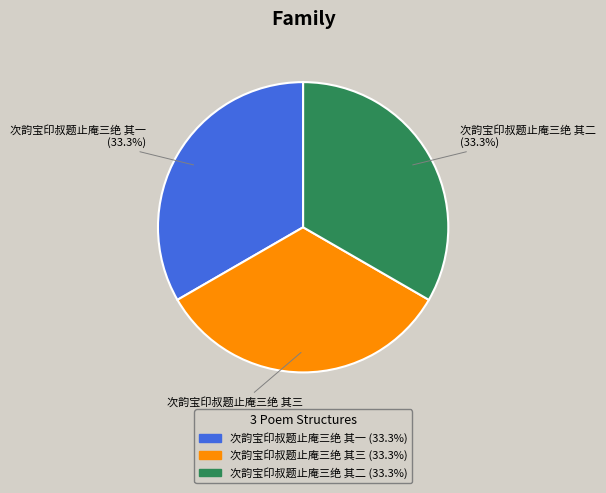

Count the number of slices in the pie.

3